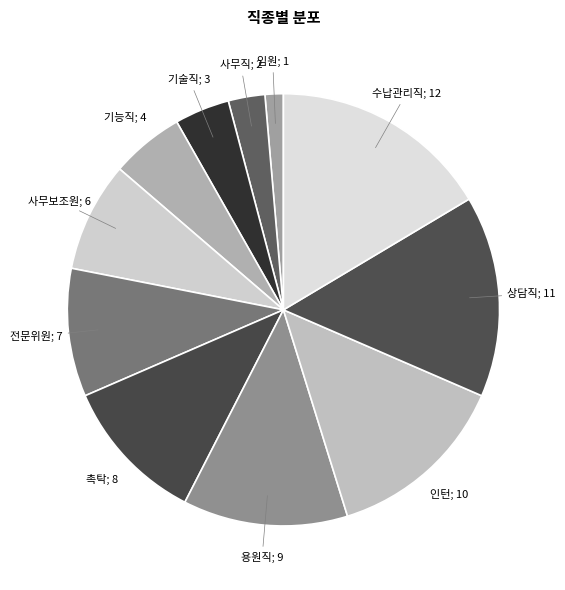

How many slices are in this pie chart?

11